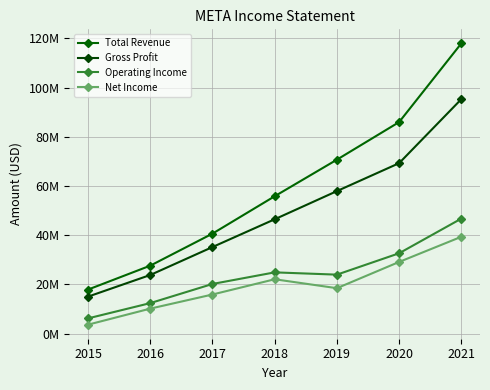

In Operating Income, how many points are higher than both neighbors (excluding endpoints)?

1